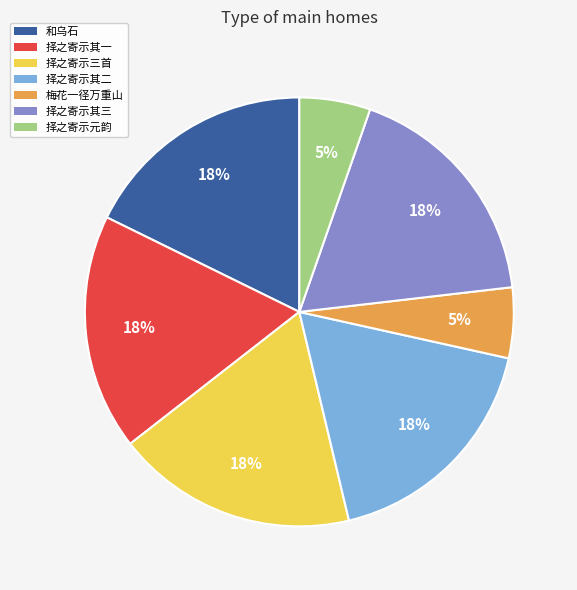

How many segments does this pie chart have?

7